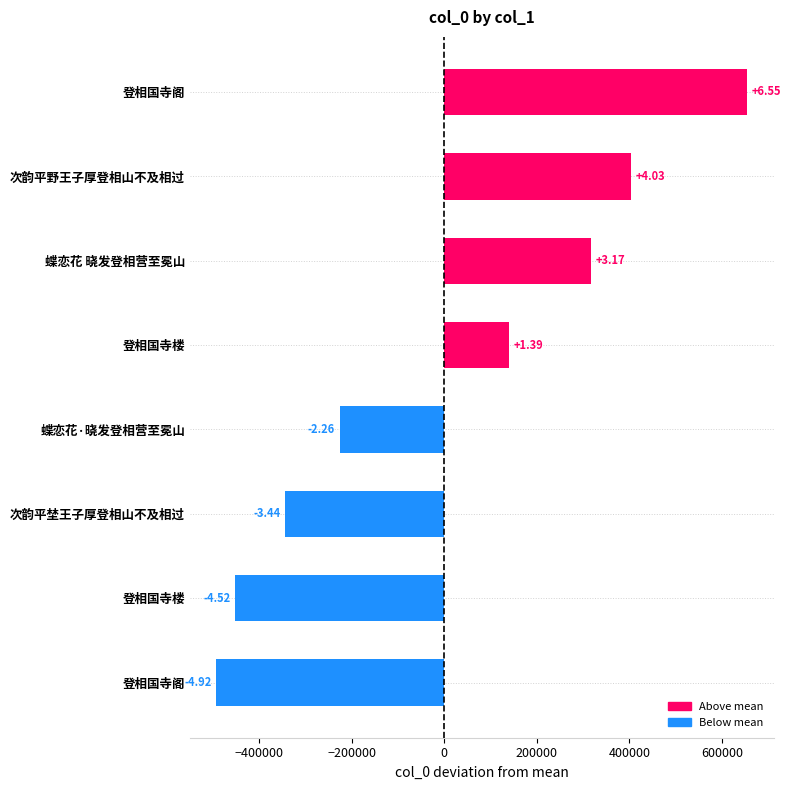

How many bars are there in total?

8